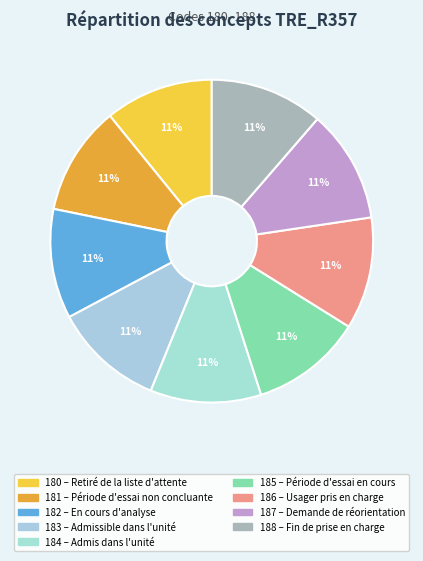

Count the number of slices in the pie.

9